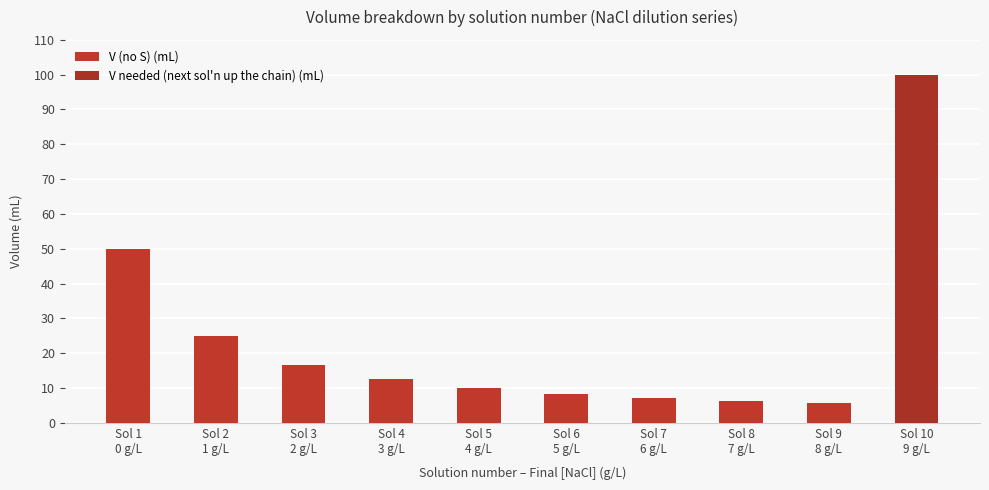

What are all the series names shown in the legend?

V (no S) (mL), V needed (next sol'n up the chain) (mL)